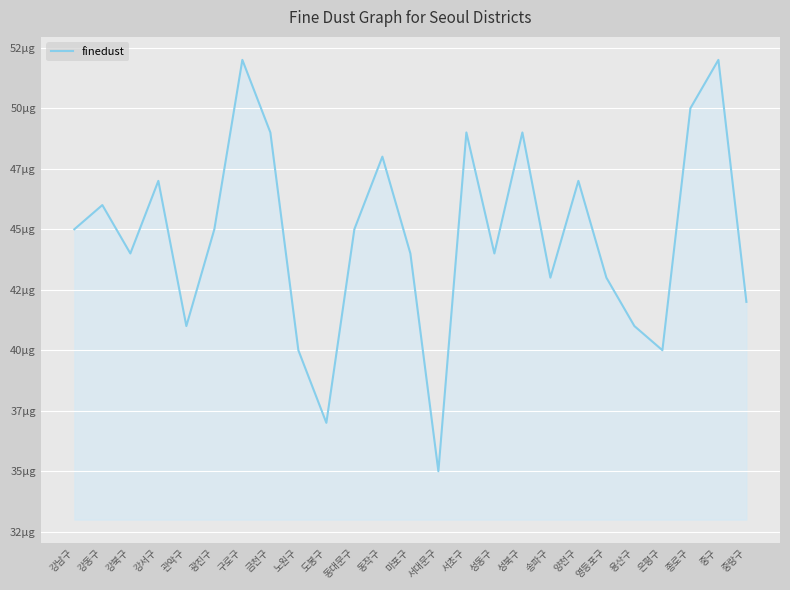

At which category does the data reach its first local peak?

강동구